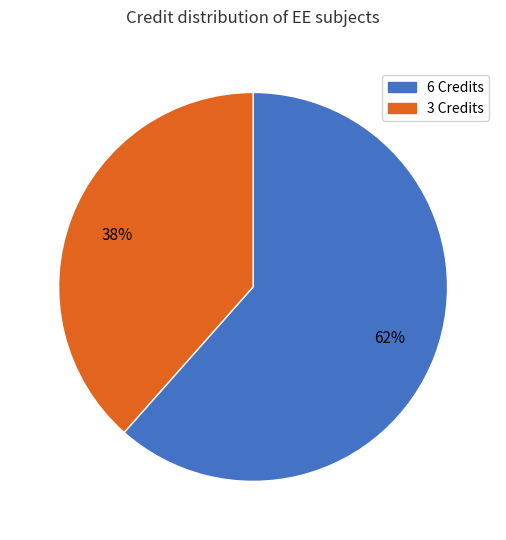

To the nearest percent, what is the average slice percentage?

50%